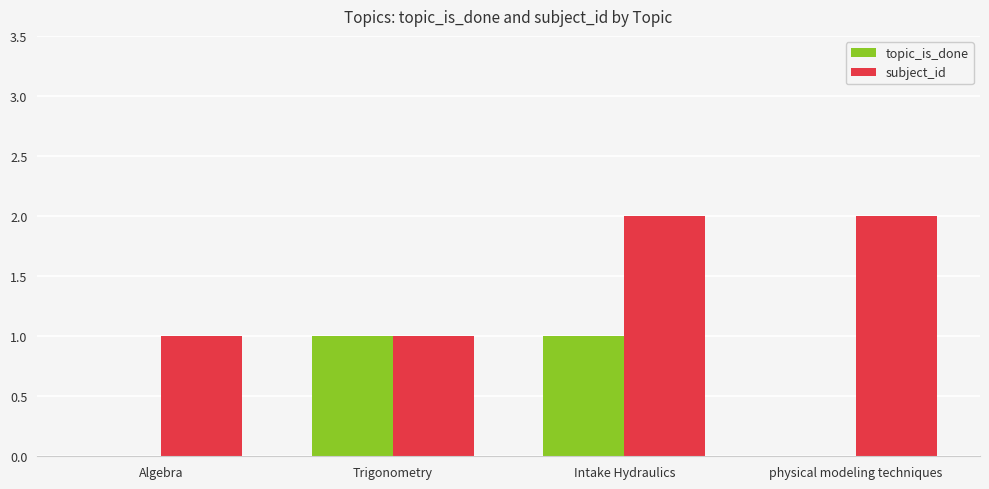

Is the value of topic_is_done at Trigonometry greater than the value of subject_id at physical modeling techniques?

No